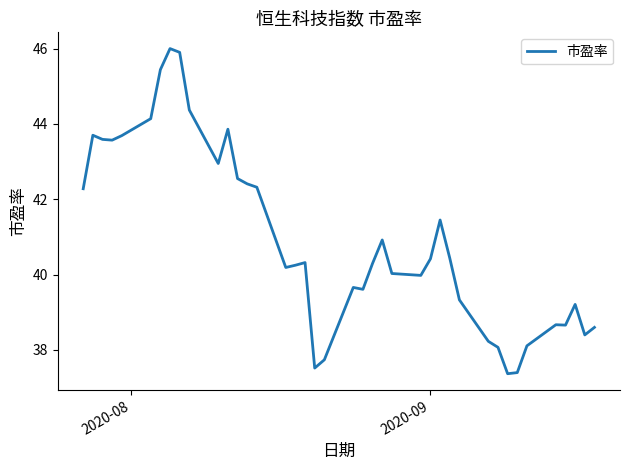

What is the minimum value shown in the chart?

37.4